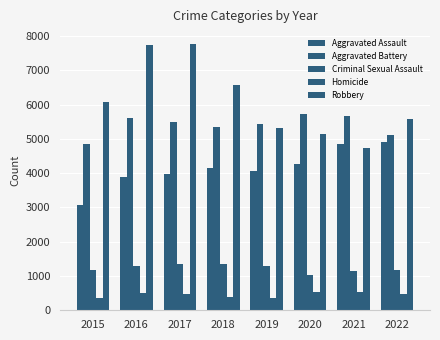

Does the chart contain any negative values?

No